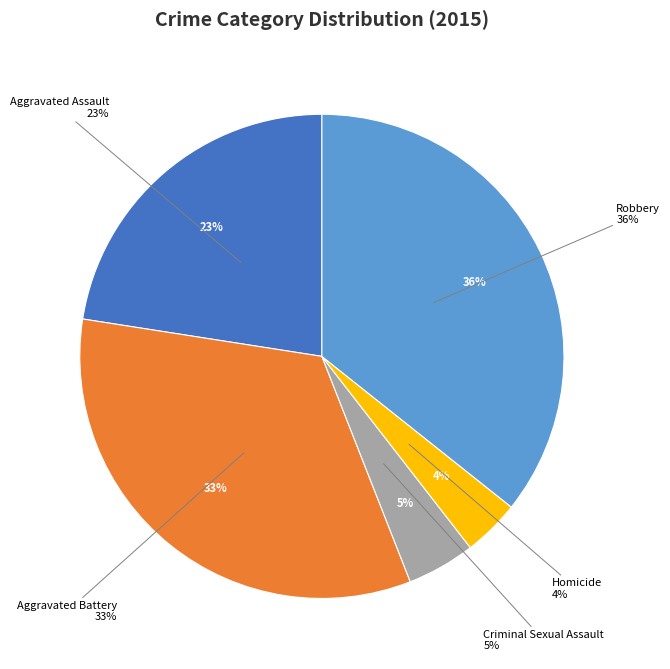

Rank the categories by value from lowest to highest.

Homicide, Criminal Sexual Assault, Aggravated Assault, Aggravated Battery, Robbery